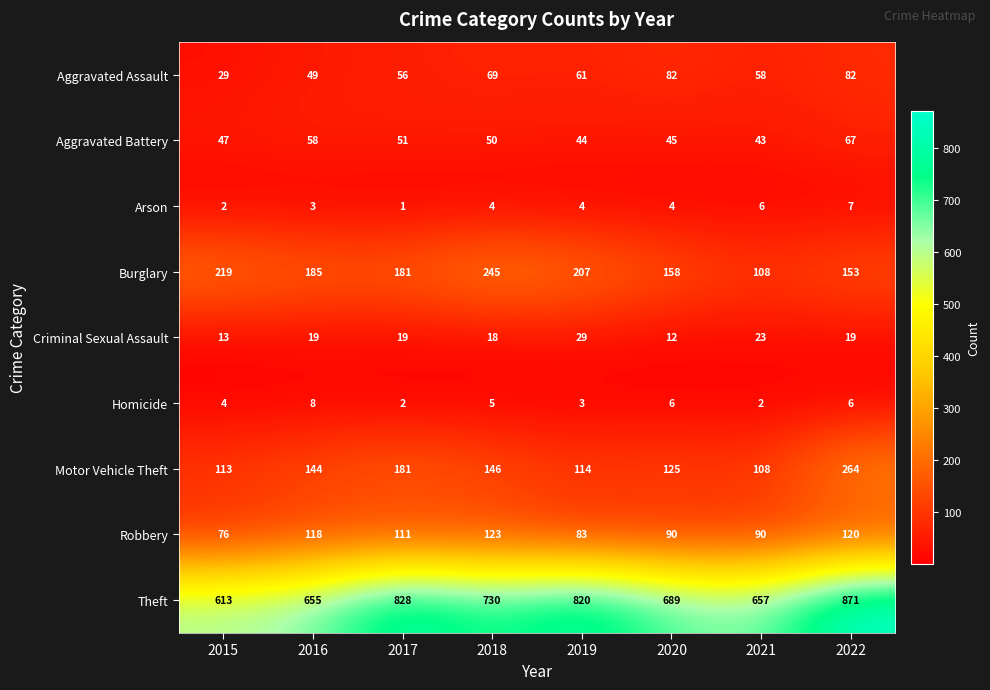

Which category has the lowest value in the Burglary series?

2021